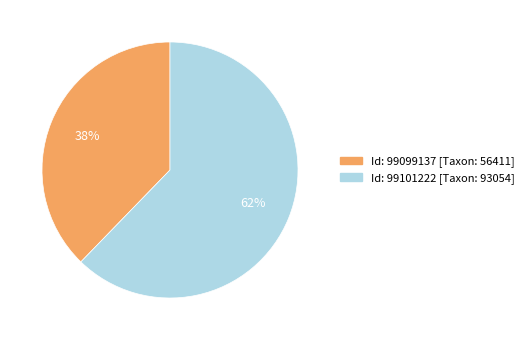

Which has a higher value, Id: 99101222 [Taxon: 93054] or Id: 99099137 [Taxon: 56411]?

Id: 99101222 [Taxon: 93054]